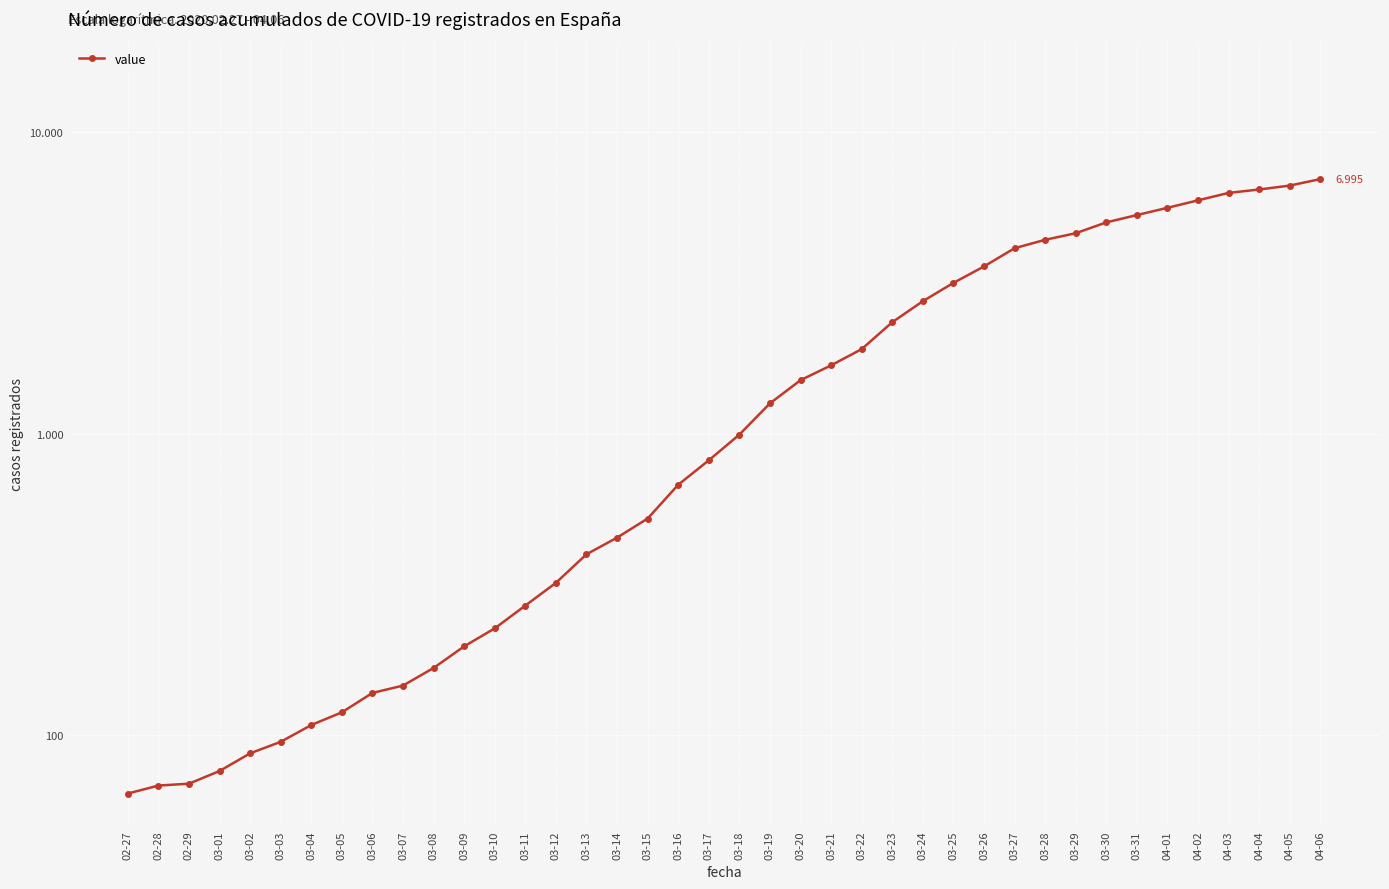

At which label does the data first exceed 993?

03-19